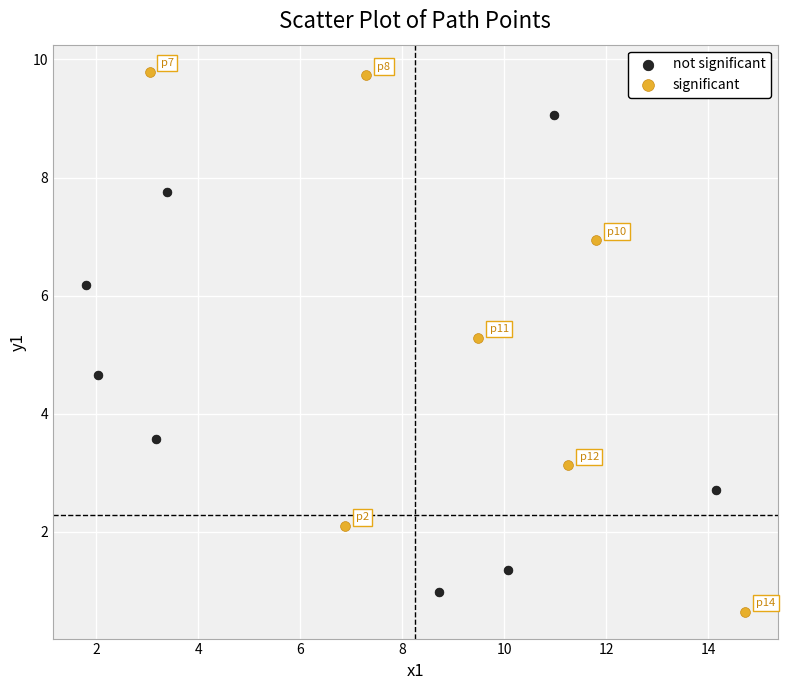

Which series has the widest spread of Y values?

significant